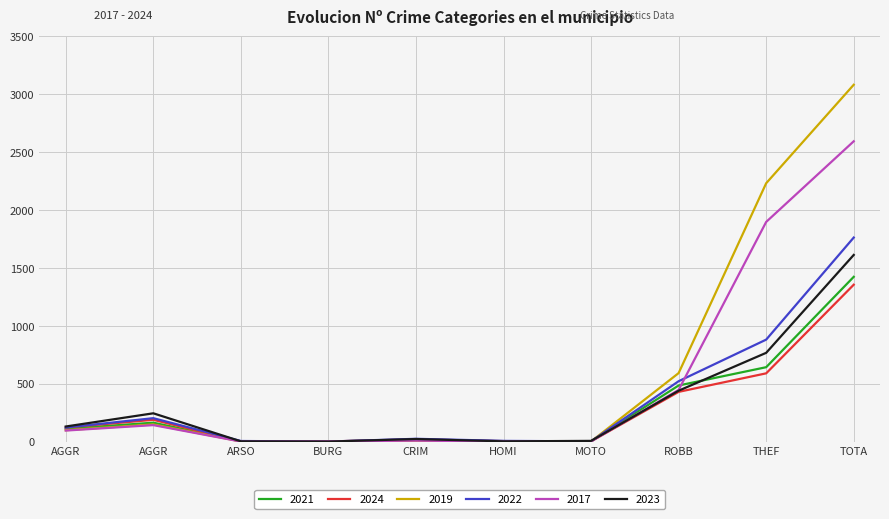

Reading left to right, list all the values displayed in this chart.

2021: AGGR=110	AGGR=163	ARSO=2	BURG=1	CRIM=14	HOMI=4	MOTO=2	ROBB=484	THEF=642	TOTA=1422
2024: AGGR=121	AGGR=188	ARSO=1	BURG=1	CRIM=19	HOMI=4	MOTO=2	ROBB=429	THEF=589	TOTA=1354
2019: AGGR=98	AGGR=148	ARSO=1	BURG=1	CRIM=8	HOMI=2	MOTO=1	ROBB=591	THEF=2230	TOTA=3080
2022: AGGR=121	AGGR=202	ARSO=5	BURG=0	CRIM=24	HOMI=6	MOTO=2	ROBB=521	THEF=880	TOTA=1761
2017: AGGR=95	AGGR=142	ARSO=0	BURG=2	CRIM=8	HOMI=1	MOTO=2	ROBB=446	THEF=1896	TOTA=2592
2023: AGGR=130	AGGR=244	ARSO=2	BURG=0	CRIM=22	HOMI=2	MOTO=6	ROBB=439	THEF=766	TOTA=1611